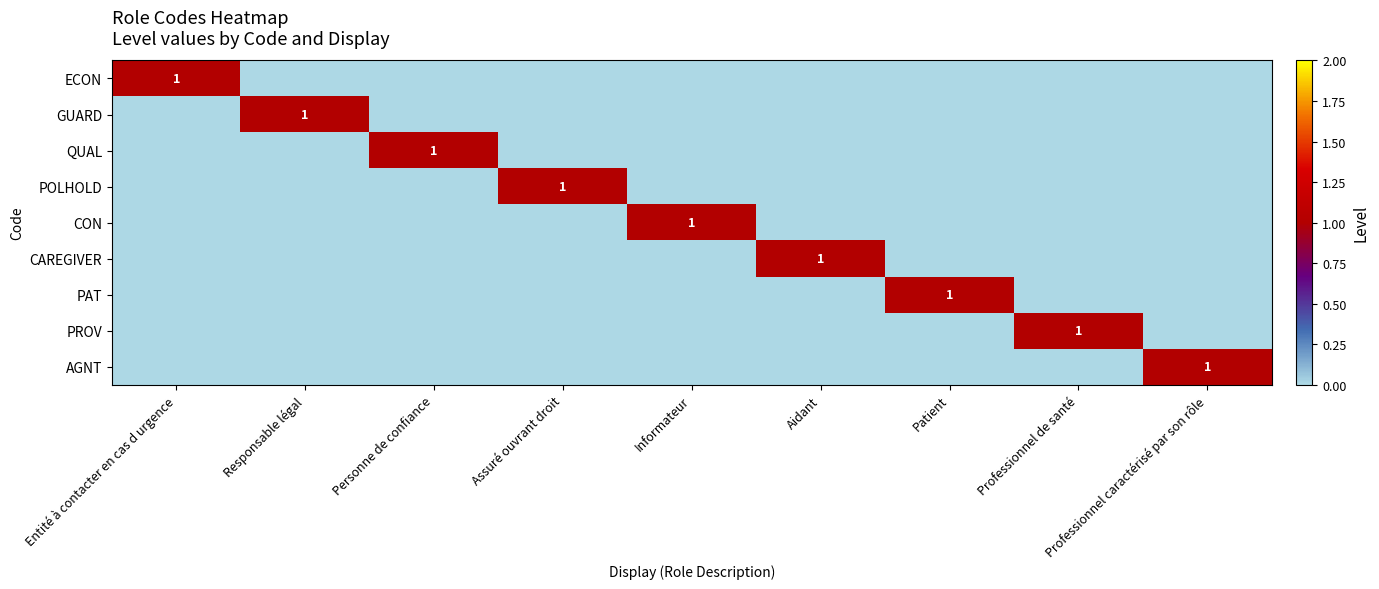

True or false: CON has a value of 1 at Informateur.

True